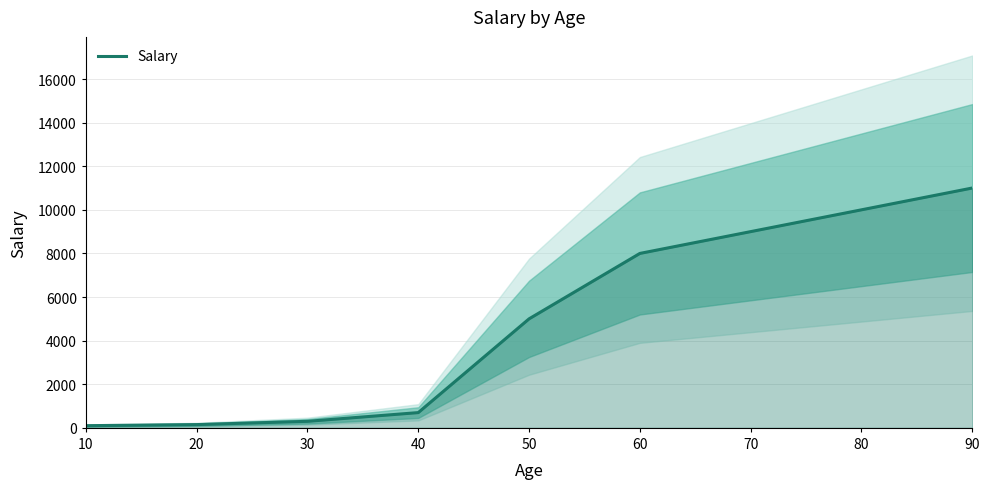

Which category has the lowest value across all series?

10